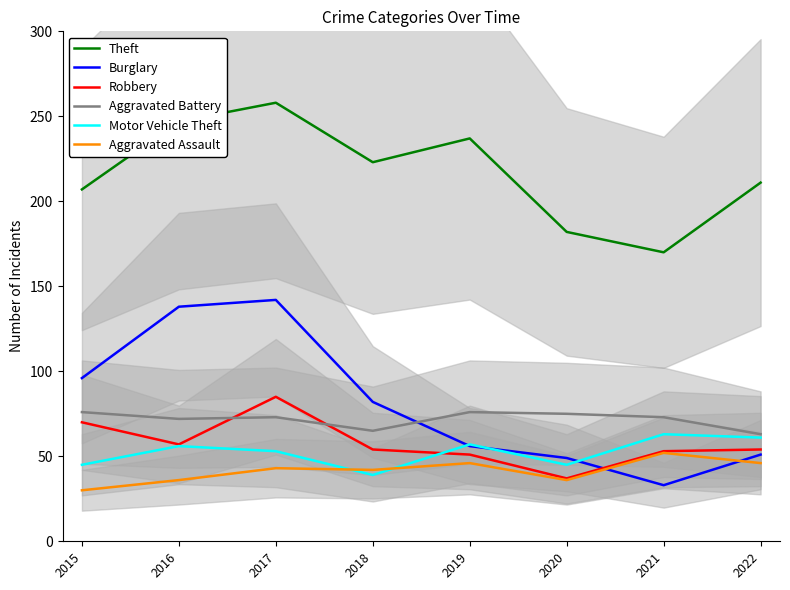

What is the approximate value of Aggravated Battery at 2018?

65